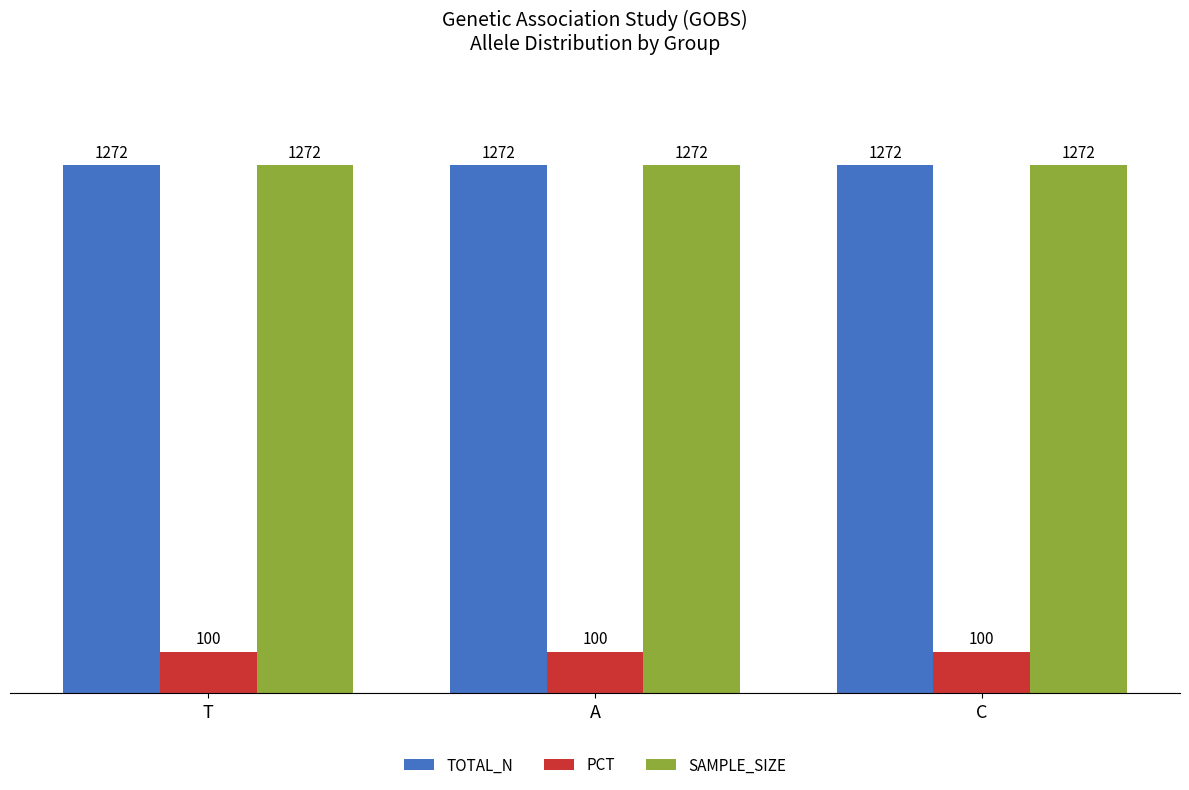

True or false: TOTAL_N has a value of 2221 at T.

False